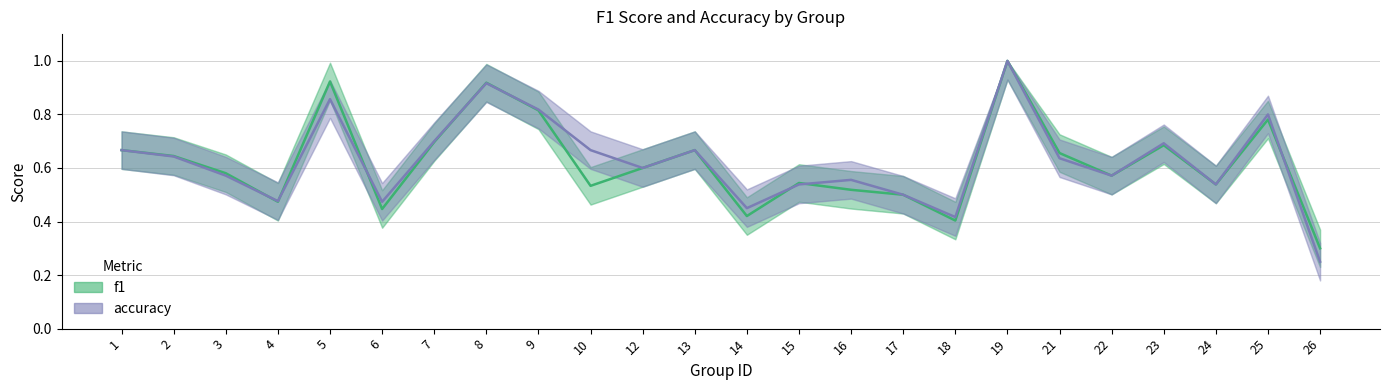

How many interior local valleys does the accuracy series have?

7